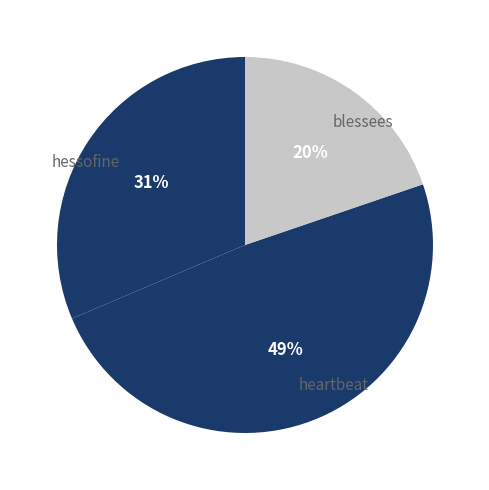

To the nearest percent, what portion does blessees represent?

20%